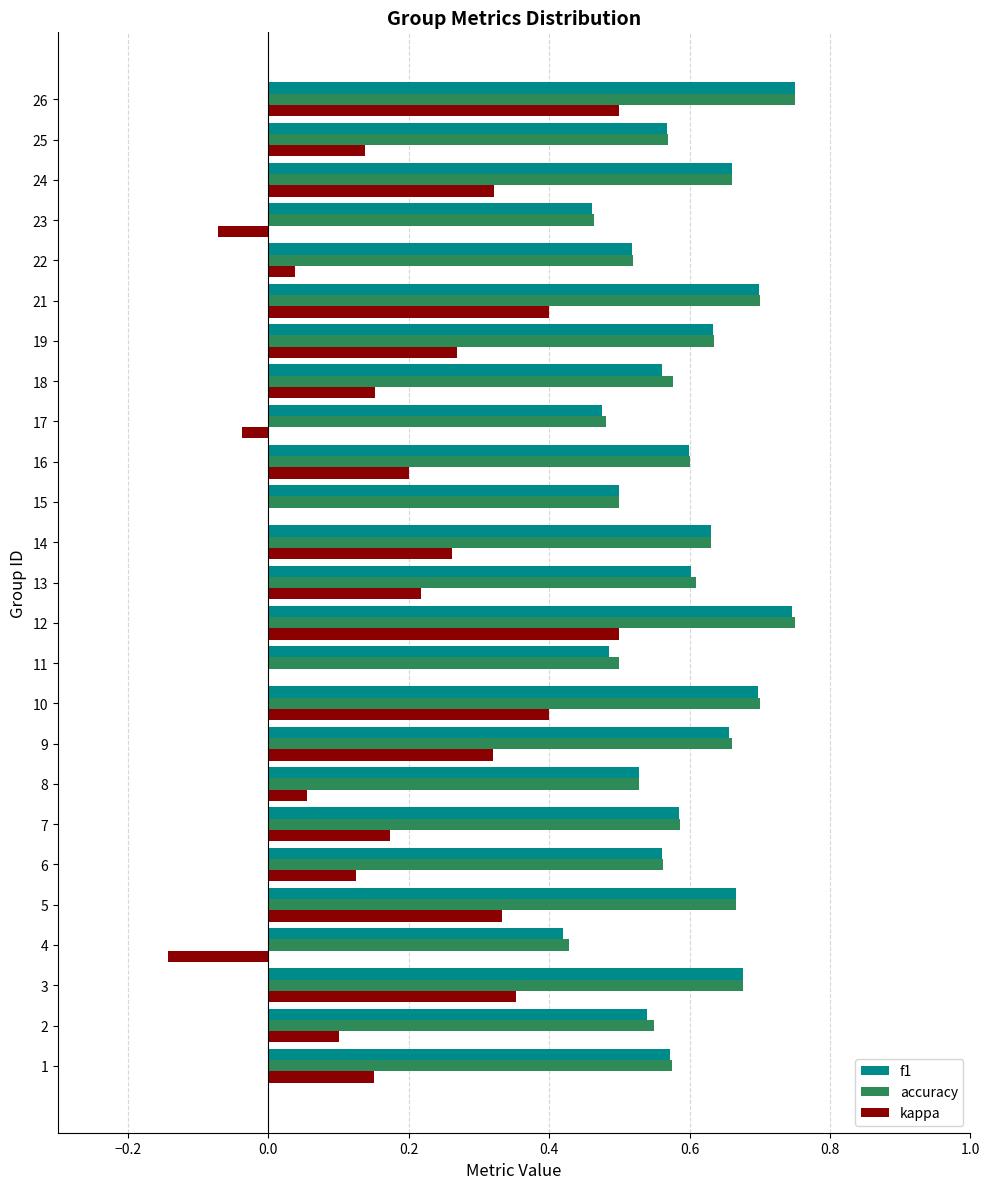

What is the total value across all series at 3?

1.7